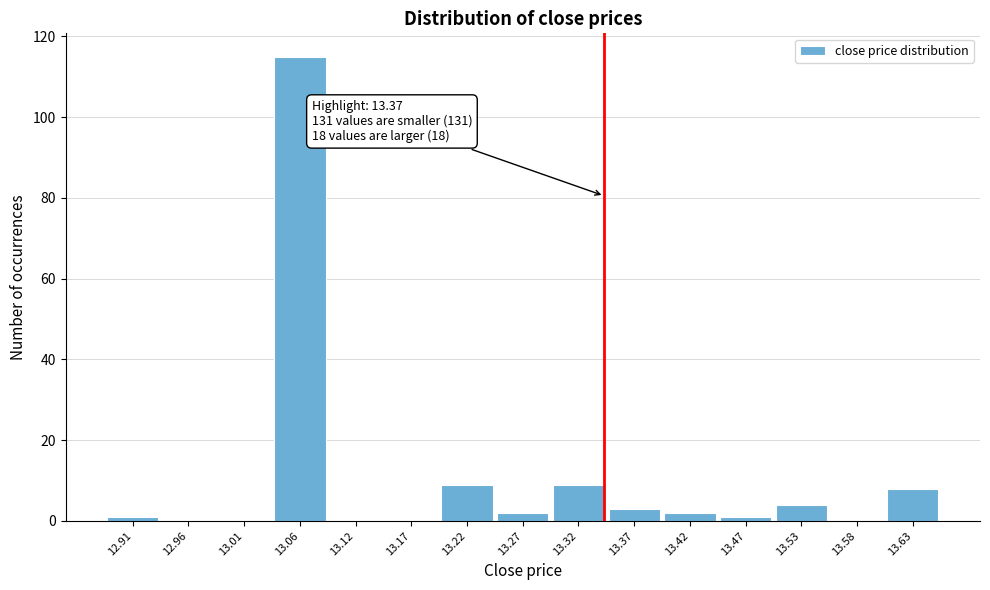

Reading left to right, what are all the values shown in this chart?

12.91=1	12.96=0	13.01=0	13.06=115	13.12=0	13.17=0	13.22=9	13.27=2	13.32=9	13.37=3	13.42=2	13.47=1	13.53=4	13.58=0	13.63=8